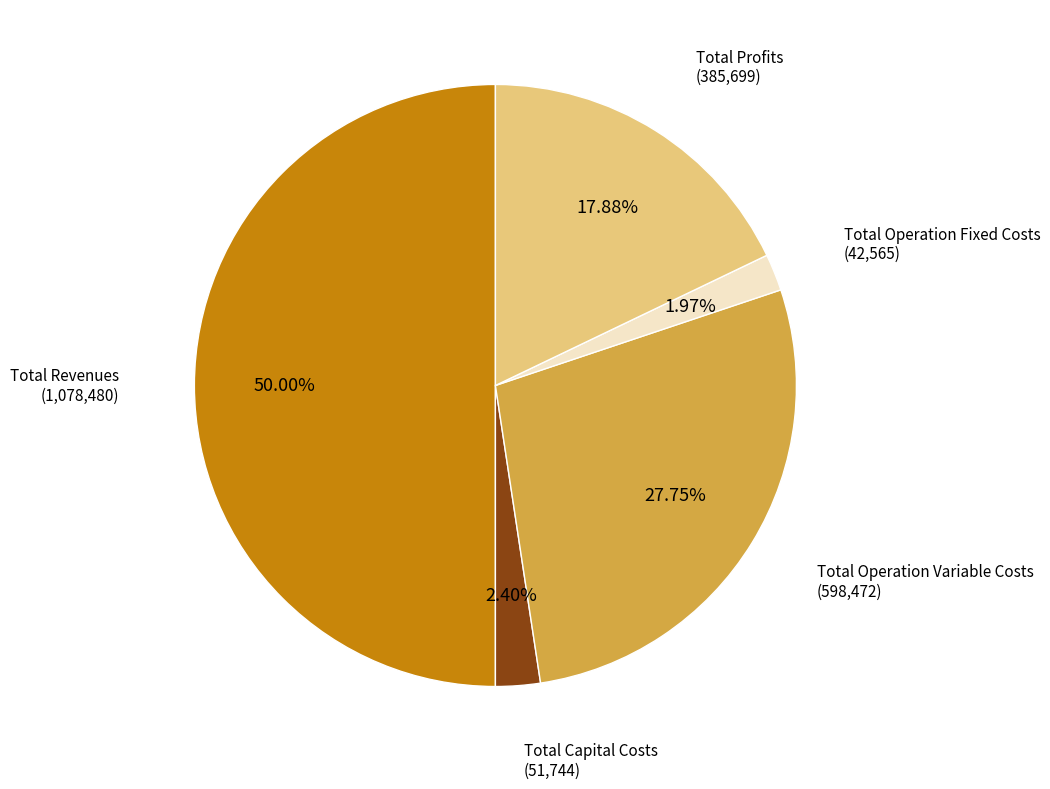

Rank the categories by value from highest to lowest.

Total Revenues, Total Operation Variable Costs, Total Profits, Total Capital Costs, Total Operation Fixed Costs